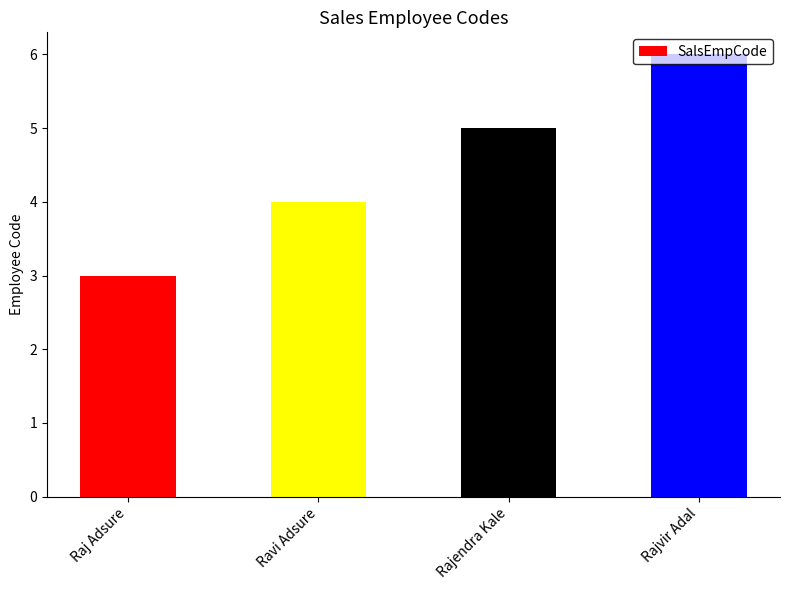

How many data points are less than 5?

2